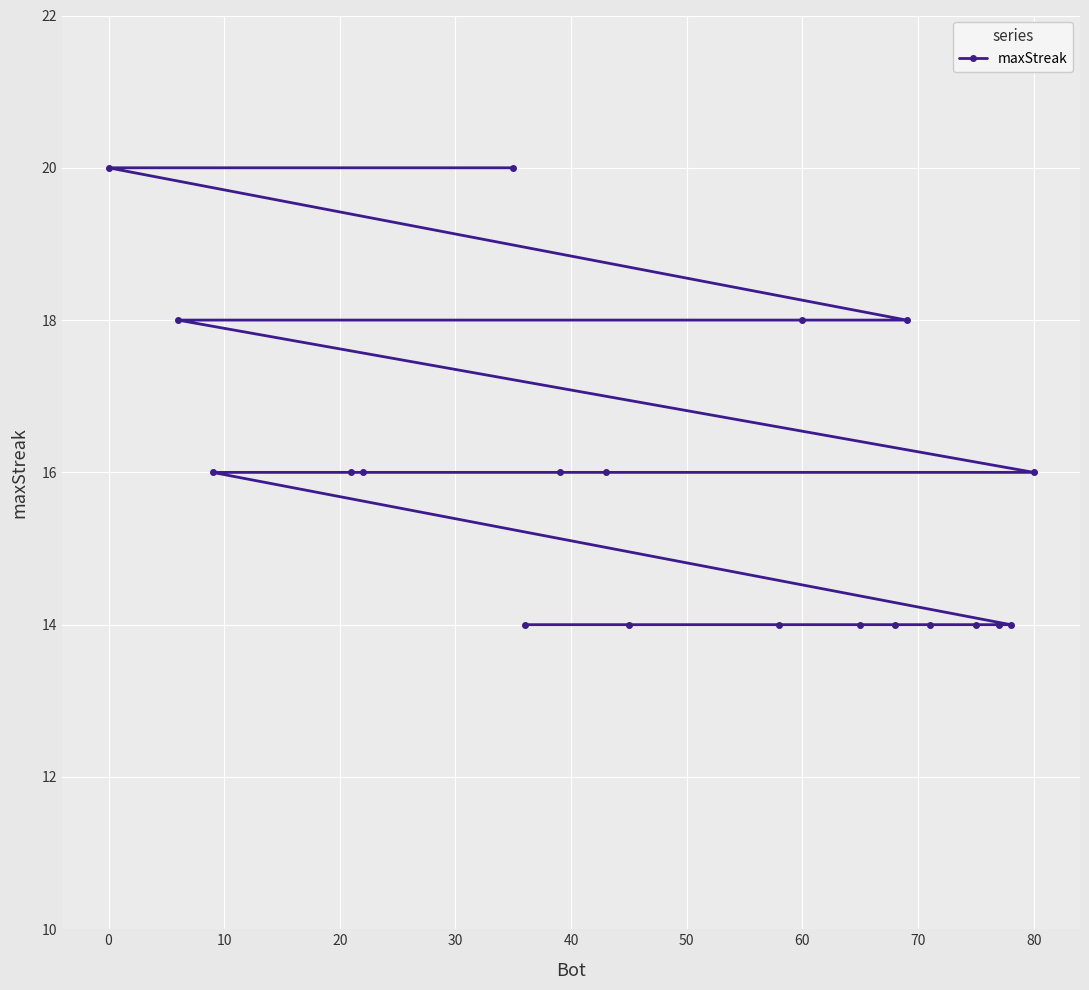

What is the maximum value shown in the chart?

20